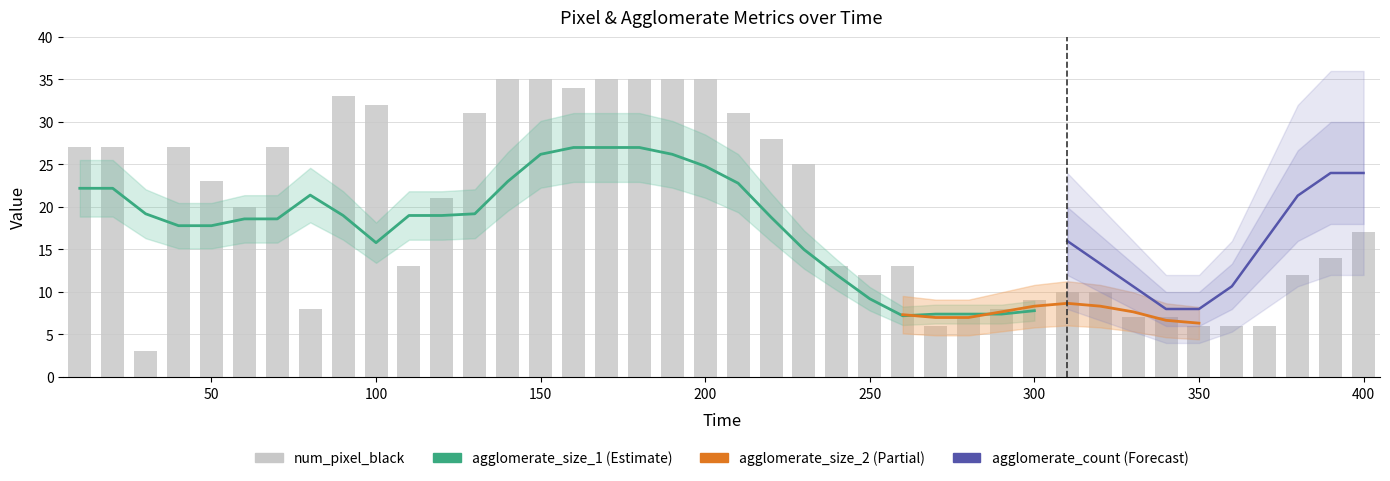

The num_pixel_black series shows 2 at 330. True or false?

False